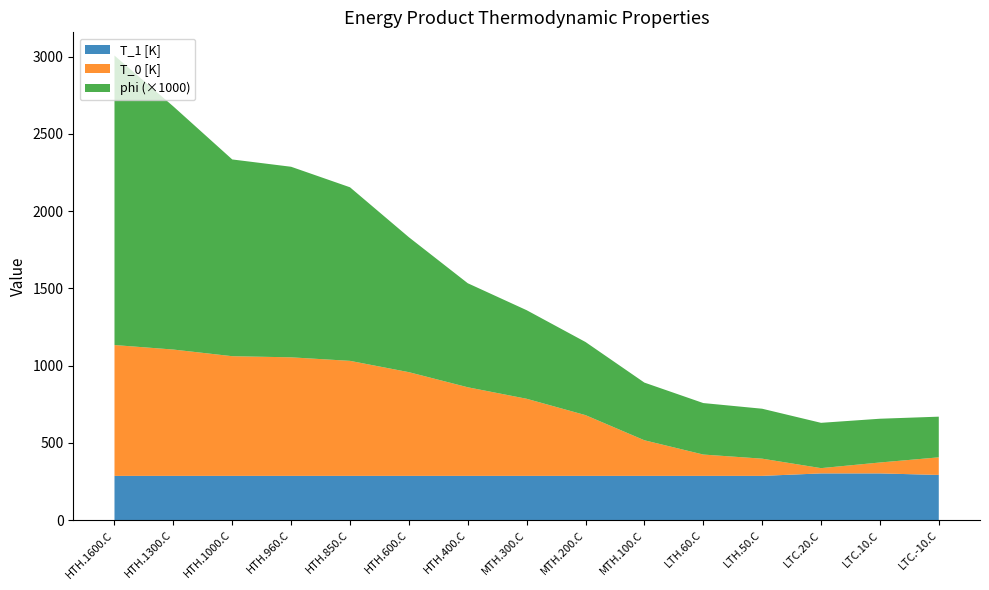

At which category is the sum across all series the highest?

HTH.1600.C